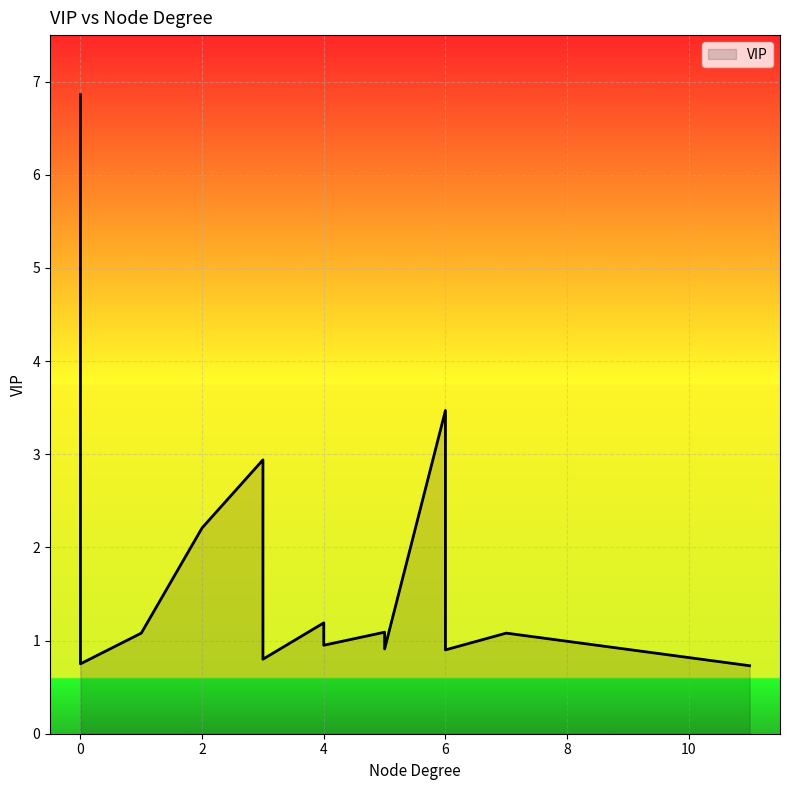

Approximately how many times larger is the value at 2 compared to 0?

0.3